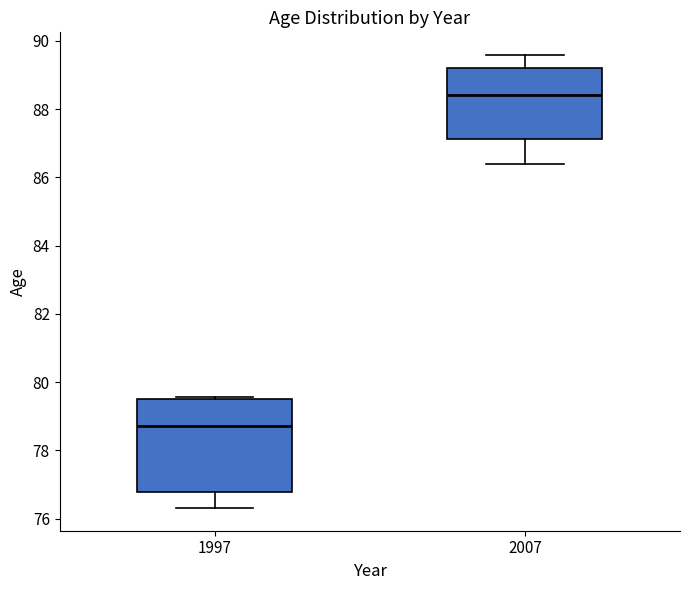

Reading left to right, read every box against the y-axis: the position of its median line, the range the box covers, and the ends of its whiskers. The values are not printed on the chart, so give them approximately, as read against the axis.

1997: median 78.8, box 76.8 to 79.6, whiskers 76.4 to 79.6 (just above the box's upper edge)
2007: median 88.4, box 87.2 to 89.2, whiskers 86.4 to 89.6